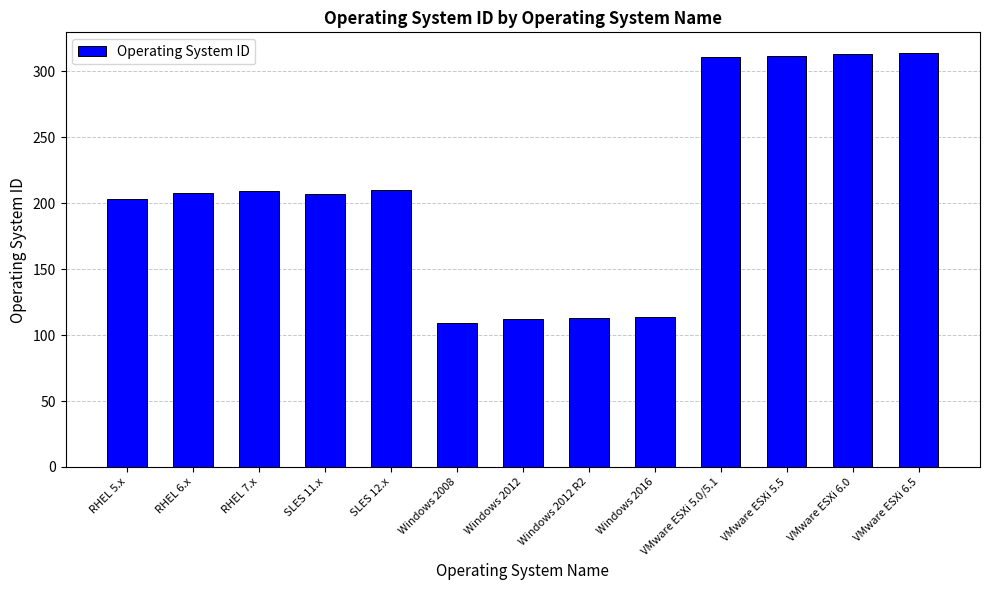

Is it true that the value at SLES 11.x is 207?

True